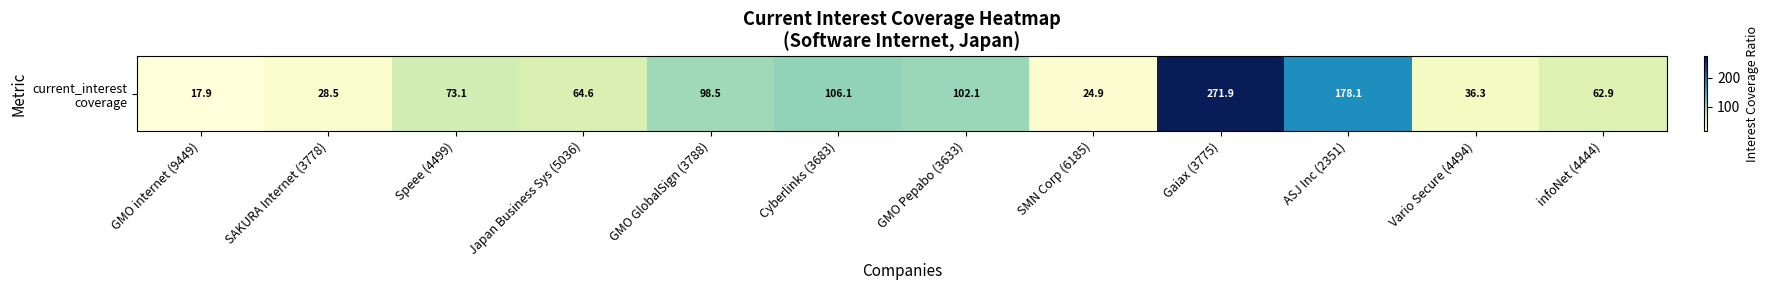

Which category has the highest value across all series?

Gaiax (3775)